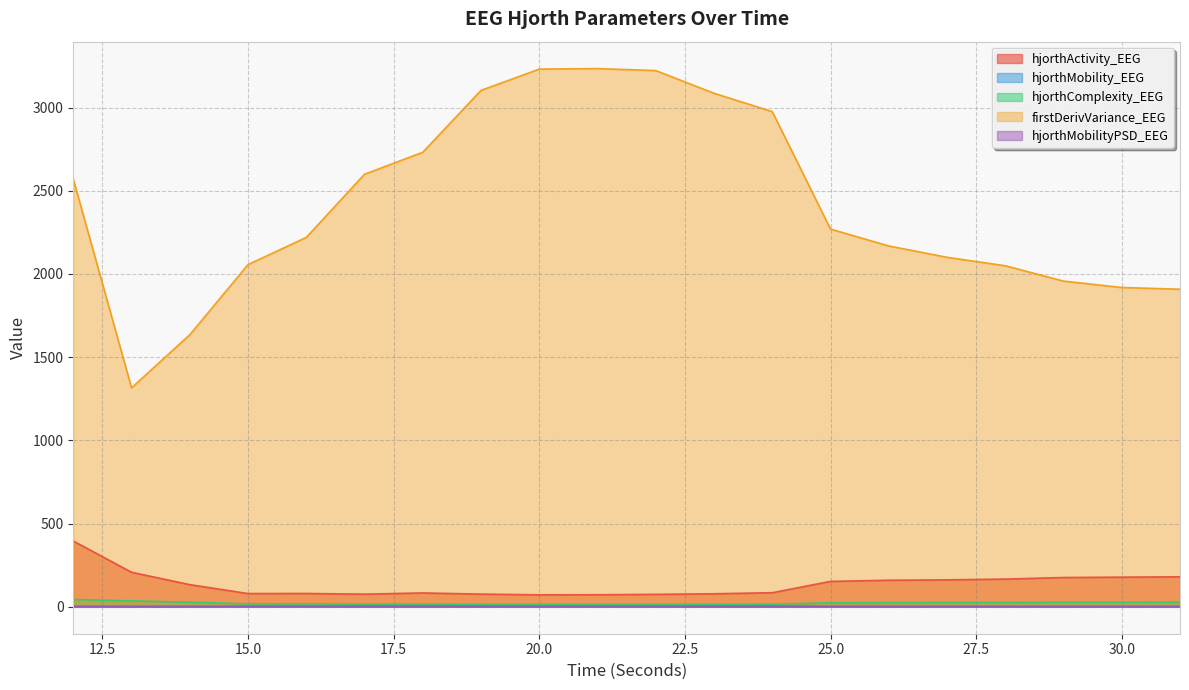

True or false: hjorthMobility_EEG and hjorthComplexity_EEG cross at least once.

False